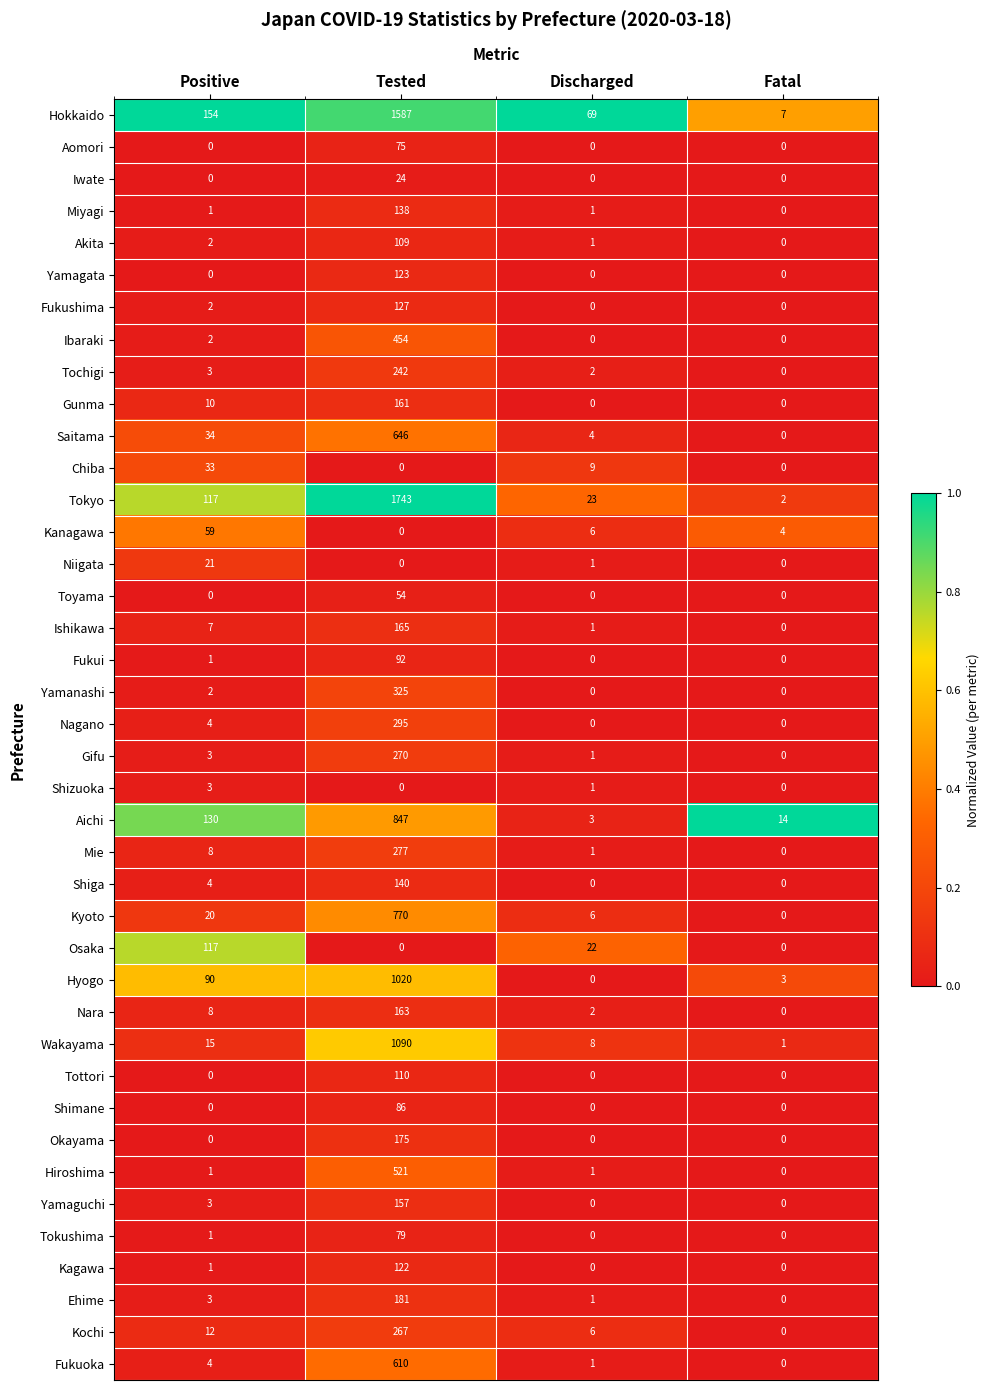

At which category is the sum across all series the highest?

Tested